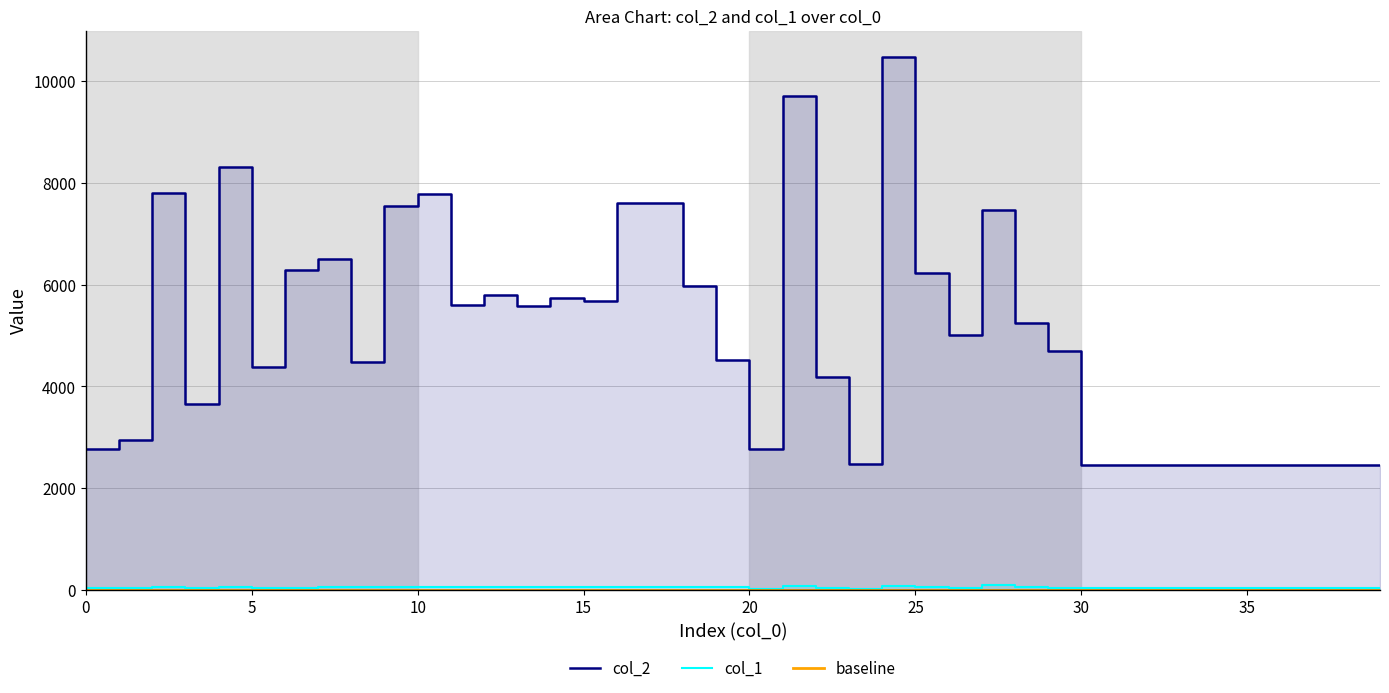

Reading left to right, transcribe all the data shown in this chart.

col_2: 0=2774	1=2949	2=7809	3=3660	4=8319	5=4387	6=6285	7=6502	8=4480	9=7539	10=7787	11=5604	12=5802	13=5576	14=5737	15=5685	16=7599	17=7600	18=5968	19=4512	20=2769	21=9701	22=4188	23=2475	24=10470	25=6227	26=5005	27=7475	28=5248	29=4688	30=2464	31=2464	32=2464	33=2464	34=2464	35=2464	36=2464	37=2464	38=2464	39=2464
col_1: 0=40	1=38	2=51	3=38	4=64	5=42	6=37	7=58	8=59	9=55	10=57	11=61	12=56	13=50	14=53	15=54	16=63	17=66	18=52	19=60	20=24	21=78	22=30	23=14	24=84	25=58	26=46	27=88	28=58	29=48	30=44	31=44	32=44	33=44	34=44	35=44	36=44	37=44	38=44	39=44